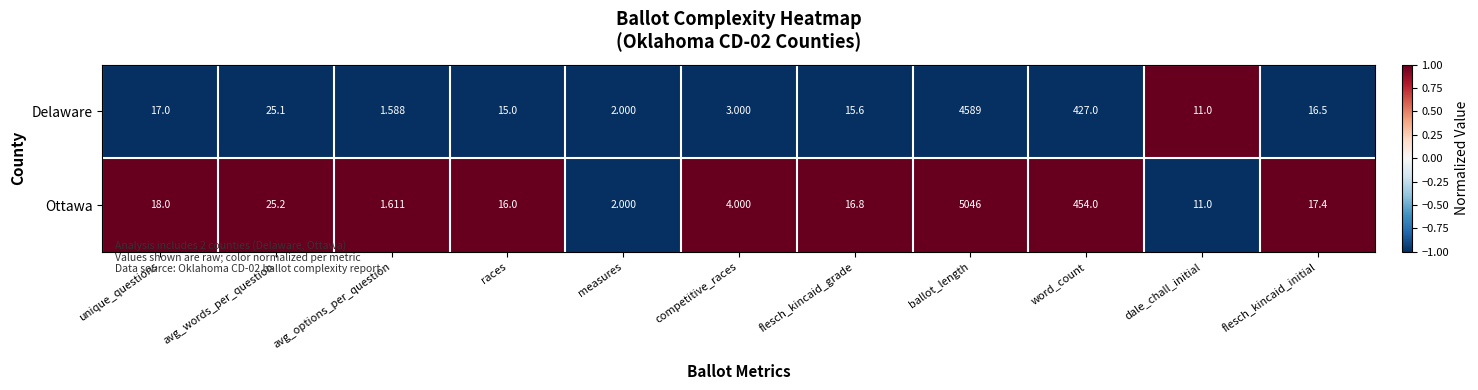

At which category is the sum across all series the highest?

ballot_length